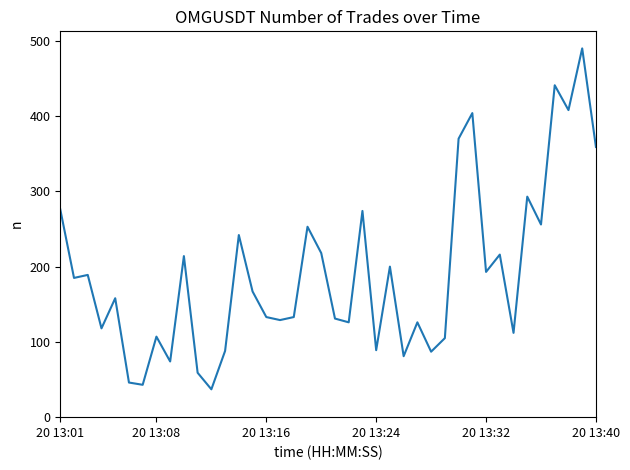

What is the difference between the maximum and minimum values?

453